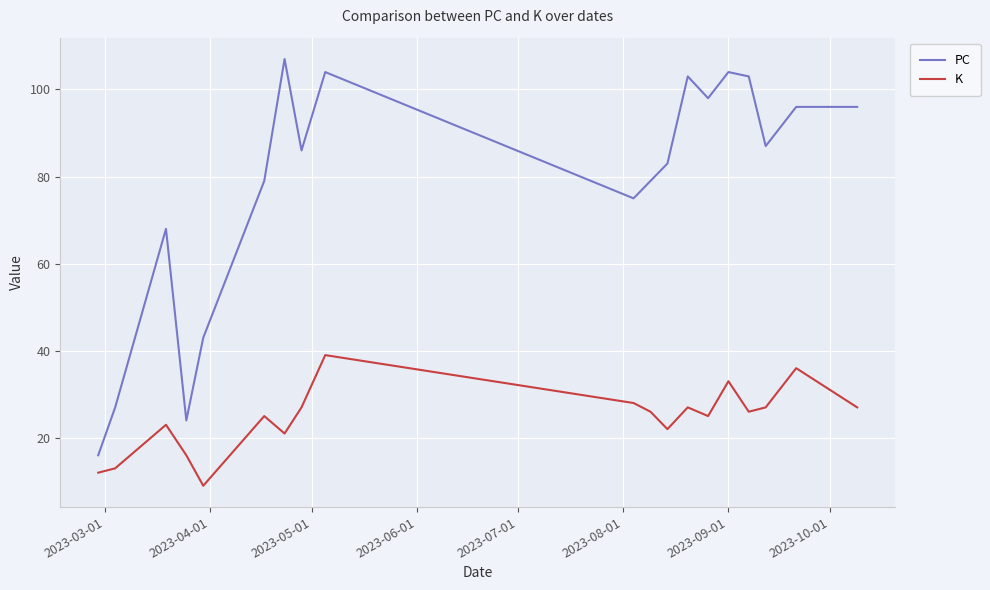

What is the difference between the maximum and minimum values in the K series?

30